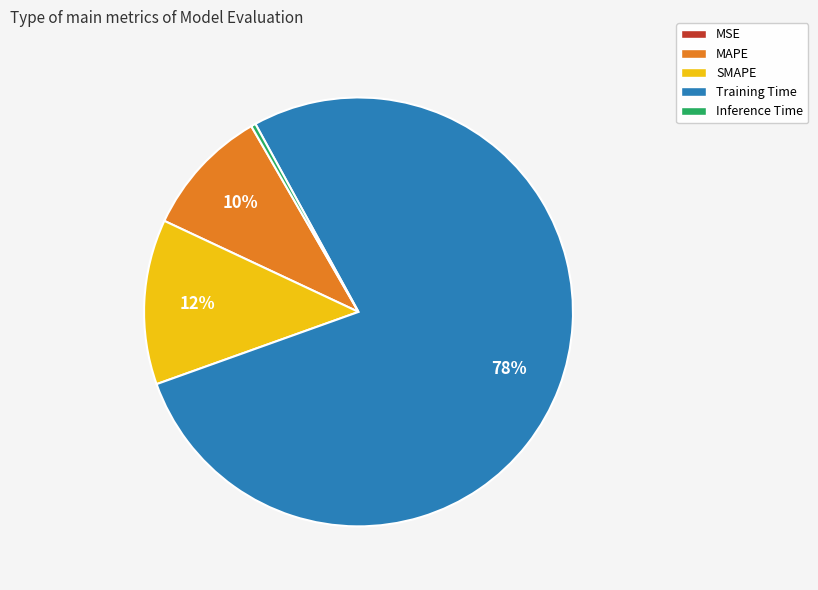

The SMAPE slice represents 25% of the pie. True or false?

False